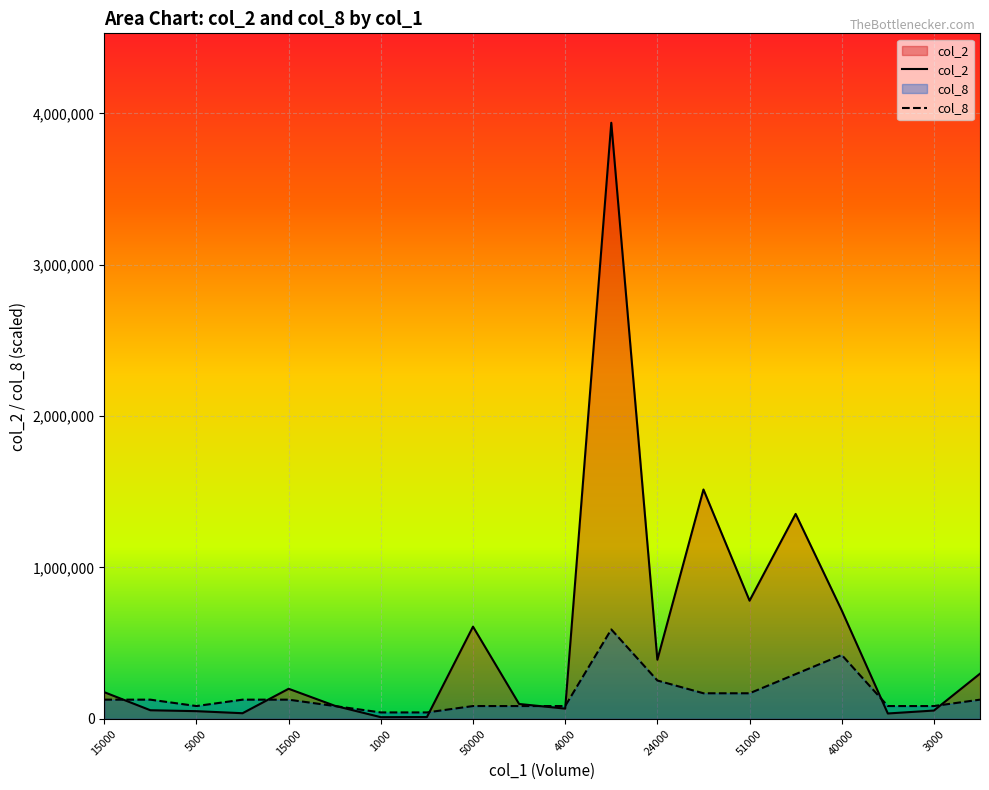

What is the difference between the highest and lowest values at 15000?

49408.6